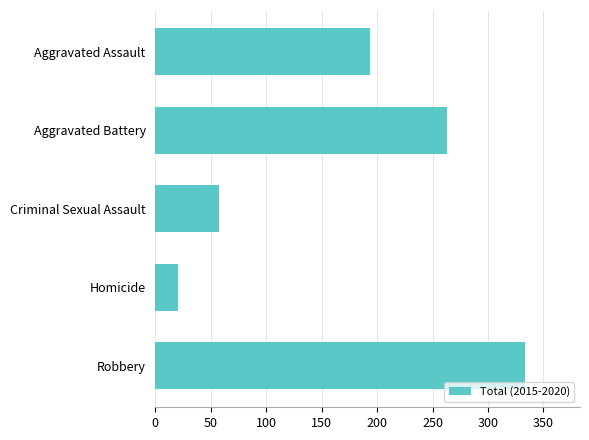

List the labels in order of value, largest first.

Robbery, Aggravated Battery, Aggravated Assault, Criminal Sexual Assault, Homicide